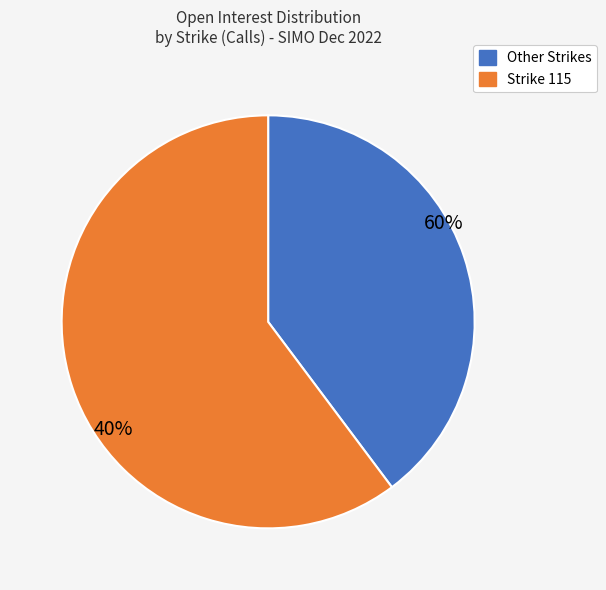

What is the majority slice?

115